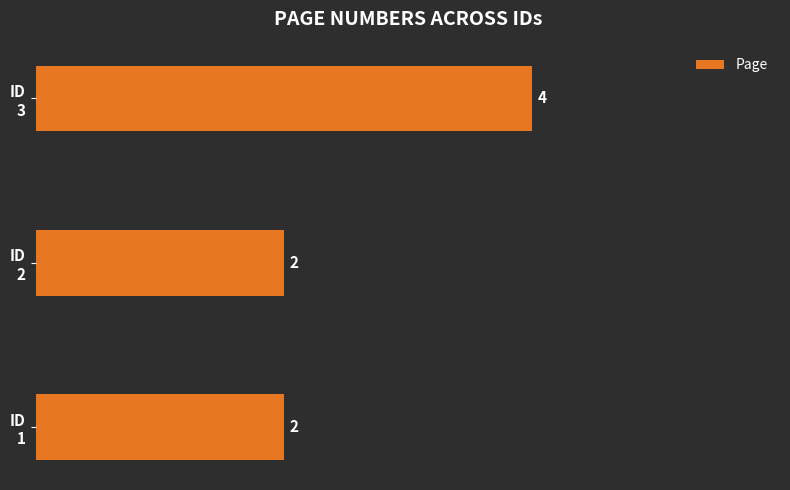

What is the average value?

3